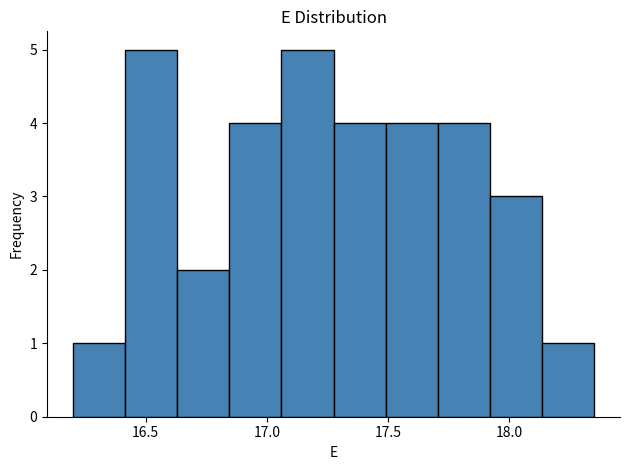

Reading left to right, list every bar in this chart as the range it spans on the x-axis followed by its height. Neither the bar edges nor the heights are printed on the chart, so give them approximately, as read against the axes.

16.200 to 16.415: 1
16.415 to 16.630: 5
16.630 to 16.845: 2
16.845 to 17.060: 4
17.060 to 17.275: 5
17.275 to 17.490: 4
17.490 to 17.705: 4
17.705 to 17.920: 4
17.920 to 18.135: 3
18.135 to 18.350: 1